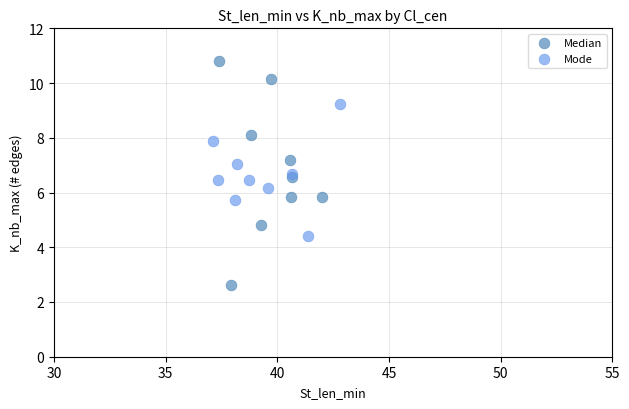

Which series reaches the minimum Y coordinate?

Median